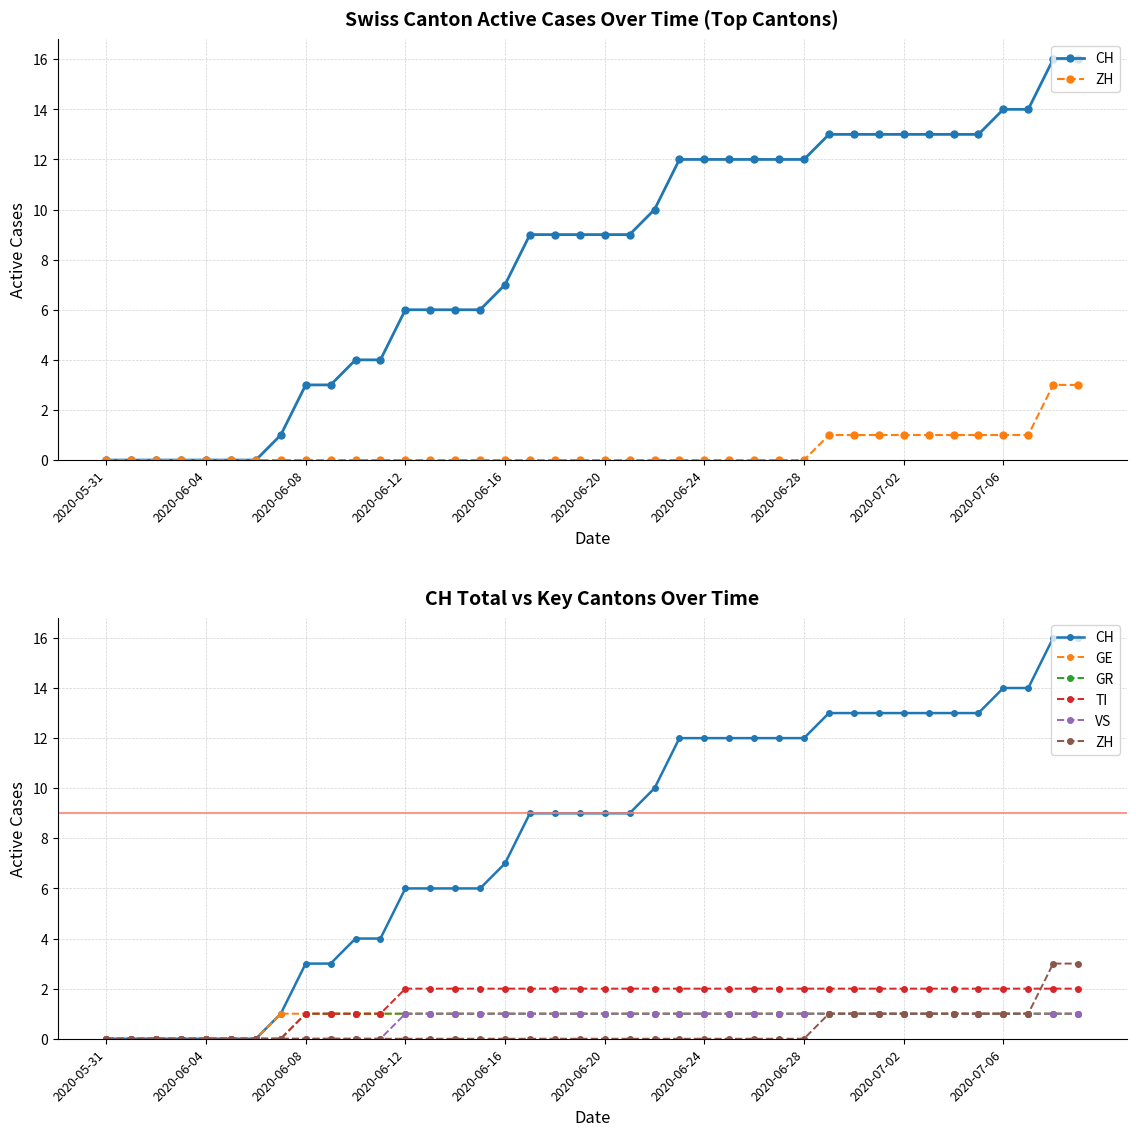

Which series has the largest range (max minus min)?

CH